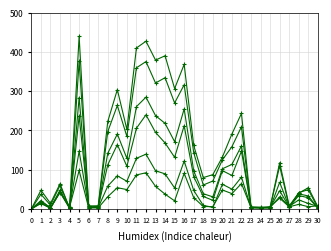

How many lines are shown in the chart?

6